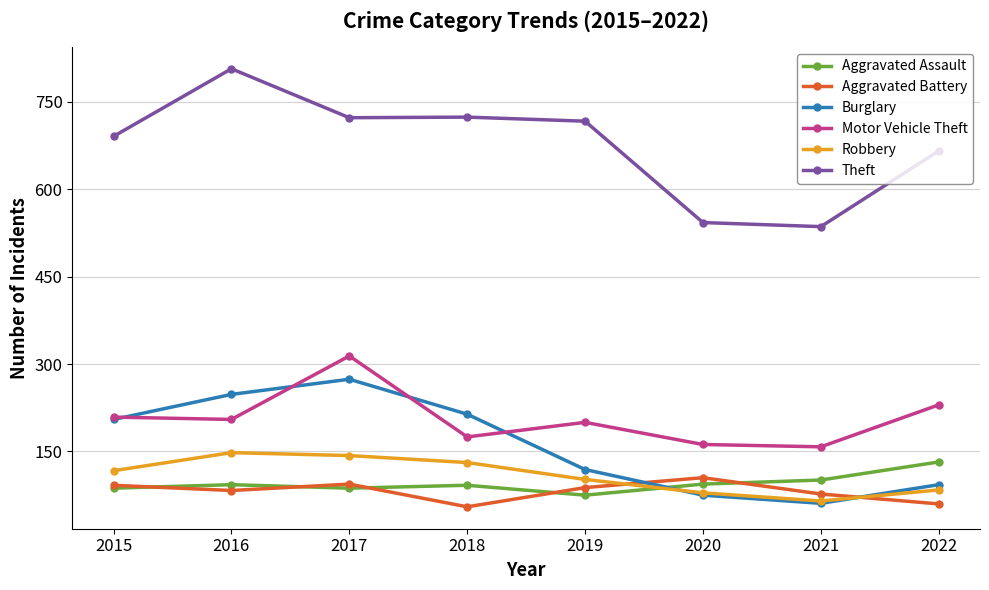

The value of Robbery at 2017 is 143. True or false?

True